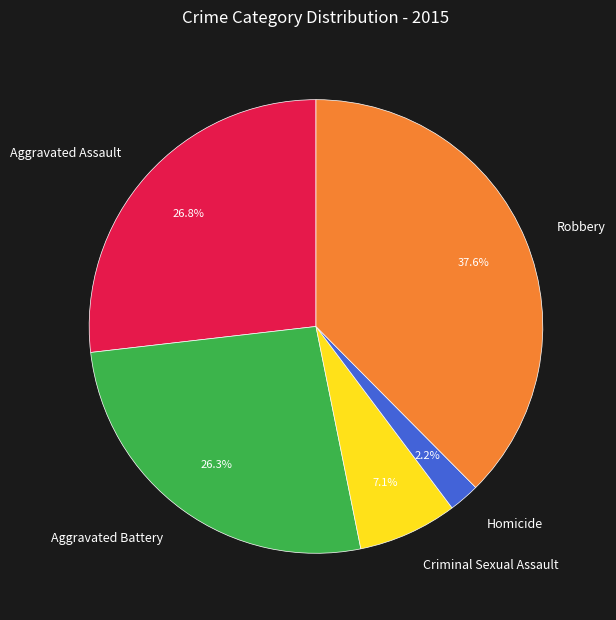

Which slice is the smallest?

Homicide